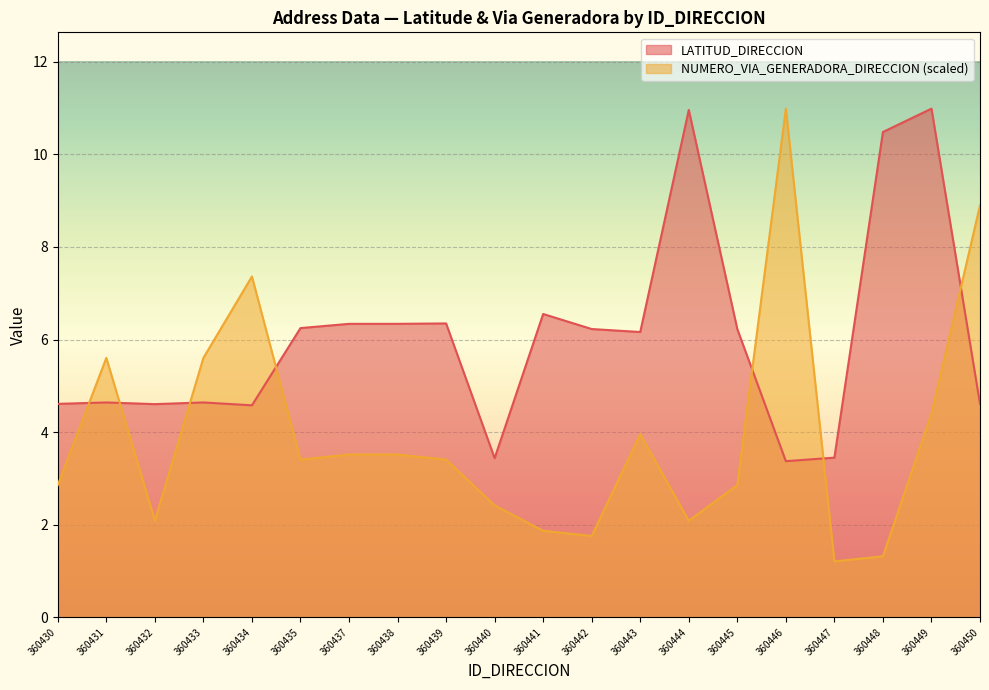

At which label is LATITUD_DIRECCION closest to 7?

360441